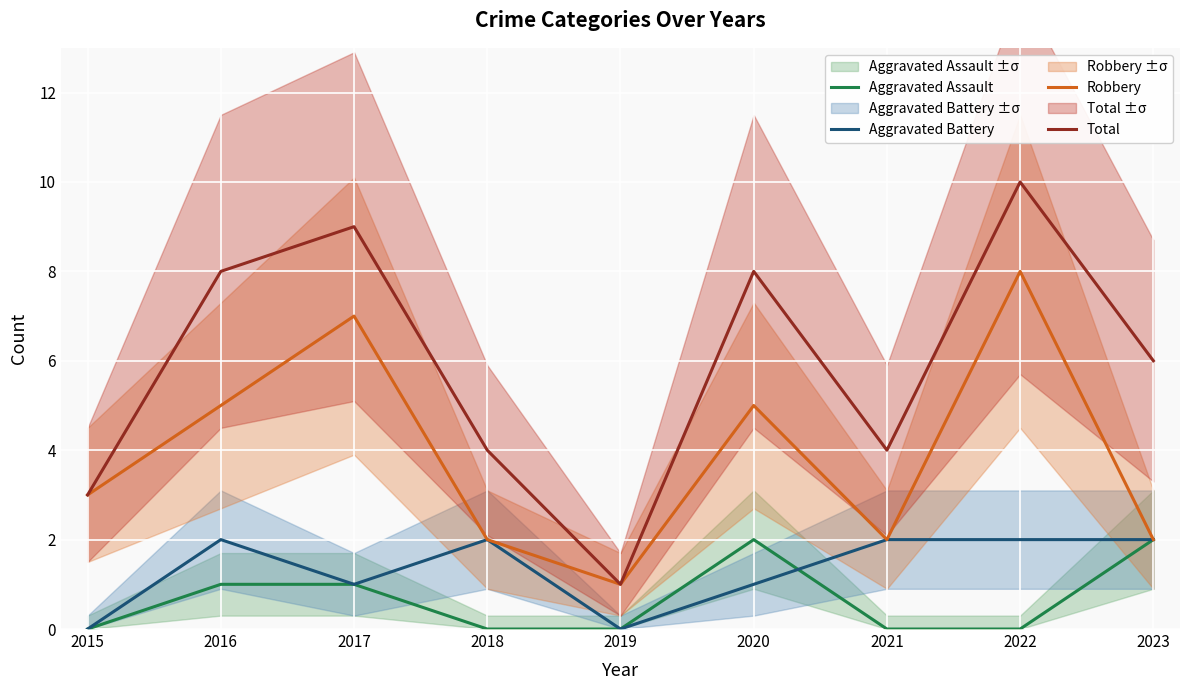

At how many categories does at least one series exceed 5?

5